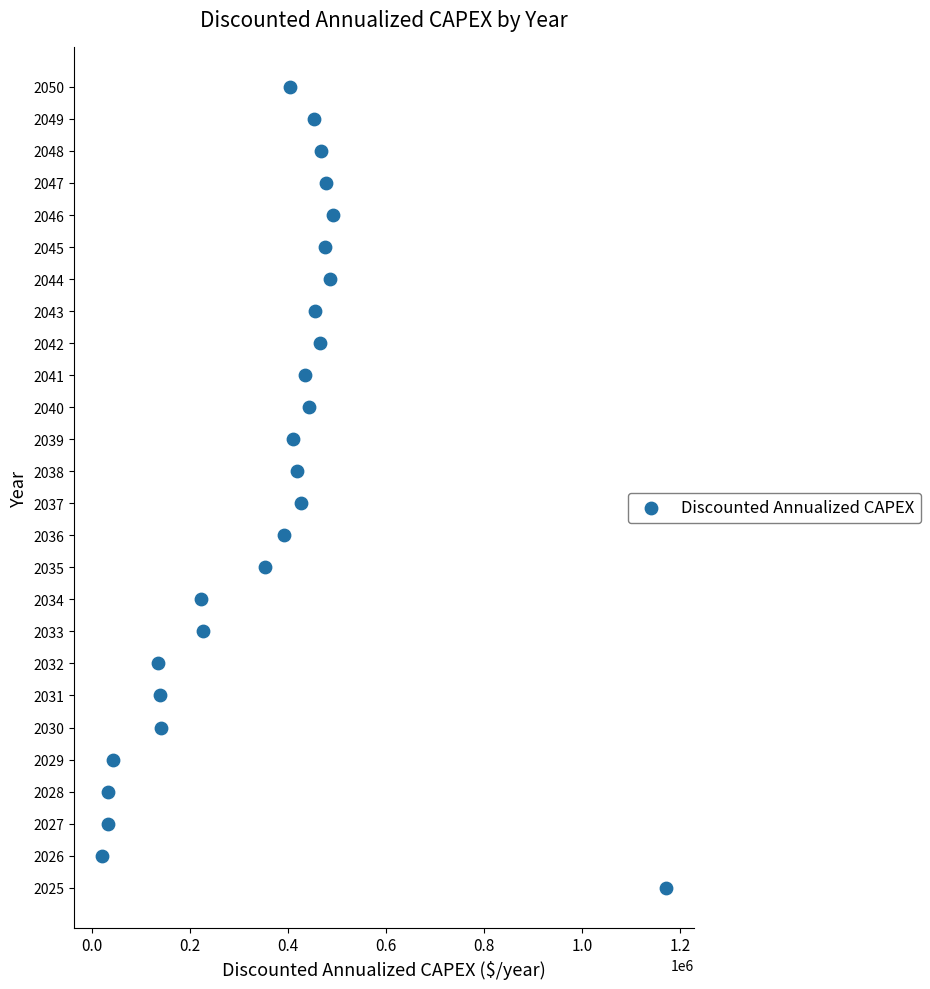

What is the range of Y values (max minus min)?

25